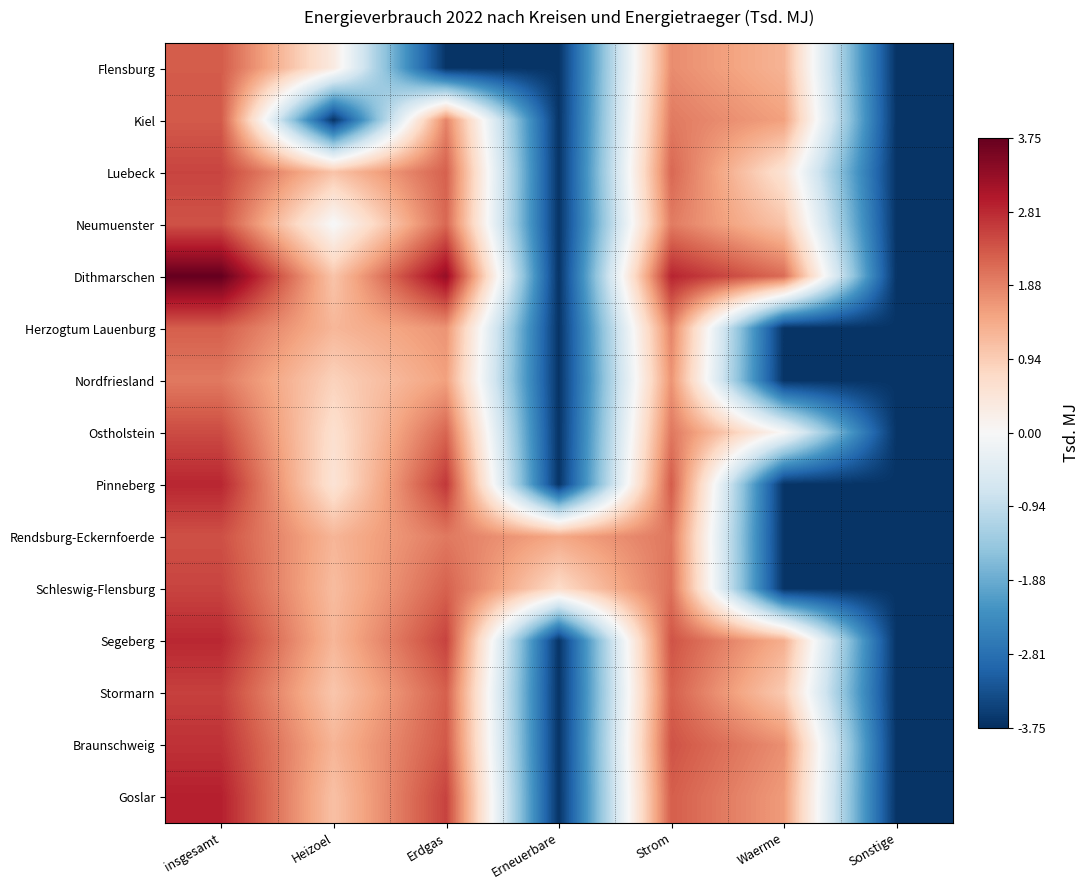

Reading left to right, list all the values displayed in this chart.

Flensburg: insgesamt=2.3	Heizoel=0.3	Erdgas=-3.7	Erneuerbare=-3.7	Strom=1.8	Waerme=1.3	Sonstige=-3.7
Kiel: insgesamt=2.3	Heizoel=-3.7	Erdgas=1.8	Erneuerbare=-3.7	Strom=2.0	Waerme=1.5	Sonstige=-3.7
Luebeck: insgesamt=2.5	Heizoel=1.1	Erdgas=2.2	Erneuerbare=-3.7	Strom=2.2	Waerme=0.5	Sonstige=-3.7
Neumuenster: insgesamt=2.4	Heizoel=-0.0	Erdgas=2.2	Erneuerbare=-3.7	Strom=1.9	Waerme=1.1	Sonstige=-3.7
Dithmarschen: insgesamt=3.8	Heizoel=1.1	Erdgas=3.3	Erneuerbare=-3.7	Strom=2.9	Waerme=2.1	Sonstige=-3.7
Herzogtum Lauenburg: insgesamt=2.3	Heizoel=1.2	Erdgas=1.7	Erneuerbare=-3.7	Strom=1.9	Waerme=-3.7	Sonstige=-3.7
Nordfriesland: insgesamt=2.0	Heizoel=0.9	Erdgas=1.5	Erneuerbare=-3.7	Strom=1.7	Waerme=-3.7	Sonstige=-3.7
Ostholstein: insgesamt=2.5	Heizoel=0.6	Erdgas=2.2	Erneuerbare=-3.7	Strom=2.0	Waerme=0.0	Sonstige=-3.7
Pinneberg: insgesamt=2.8	Heizoel=0.5	Erdgas=2.7	Erneuerbare=-3.7	Strom=2.3	Waerme=-3.7	Sonstige=-3.7
Rendsburg-Eckernfoerde: insgesamt=2.4	Heizoel=1.3	Erdgas=2.0	Erneuerbare=1.5	Strom=2.0	Waerme=-3.7	Sonstige=-3.7
Schleswig-Flensburg: insgesamt=2.5	Heizoel=1.2	Erdgas=2.2	Erneuerbare=0.7	Strom=2.1	Waerme=-3.7	Sonstige=-3.7
Segeberg: insgesamt=2.8	Heizoel=1.3	Erdgas=2.5	Erneuerbare=-3.7	Strom=2.4	Waerme=1.4	Sonstige=-3.7
Stormarn: insgesamt=2.6	Heizoel=1.0	Erdgas=2.2	Erneuerbare=-3.7	Strom=2.2	Waerme=1.0	Sonstige=-3.7
Braunschweig: insgesamt=2.7	Heizoel=1.3	Erdgas=2.3	Erneuerbare=-3.7	Strom=2.4	Waerme=1.7	Sonstige=-3.7
Goslar: insgesamt=2.9	Heizoel=1.1	Erdgas=2.5	Erneuerbare=-3.7	Strom=2.3	Waerme=1.6	Sonstige=-3.7